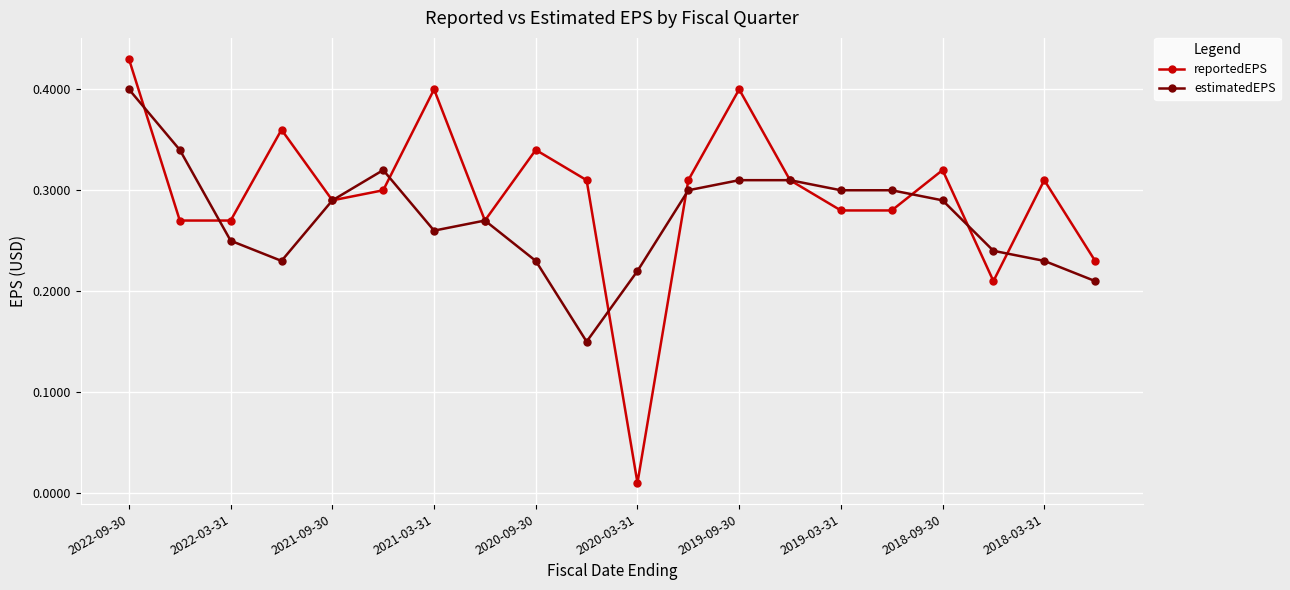

How many series are shown in this chart?

2